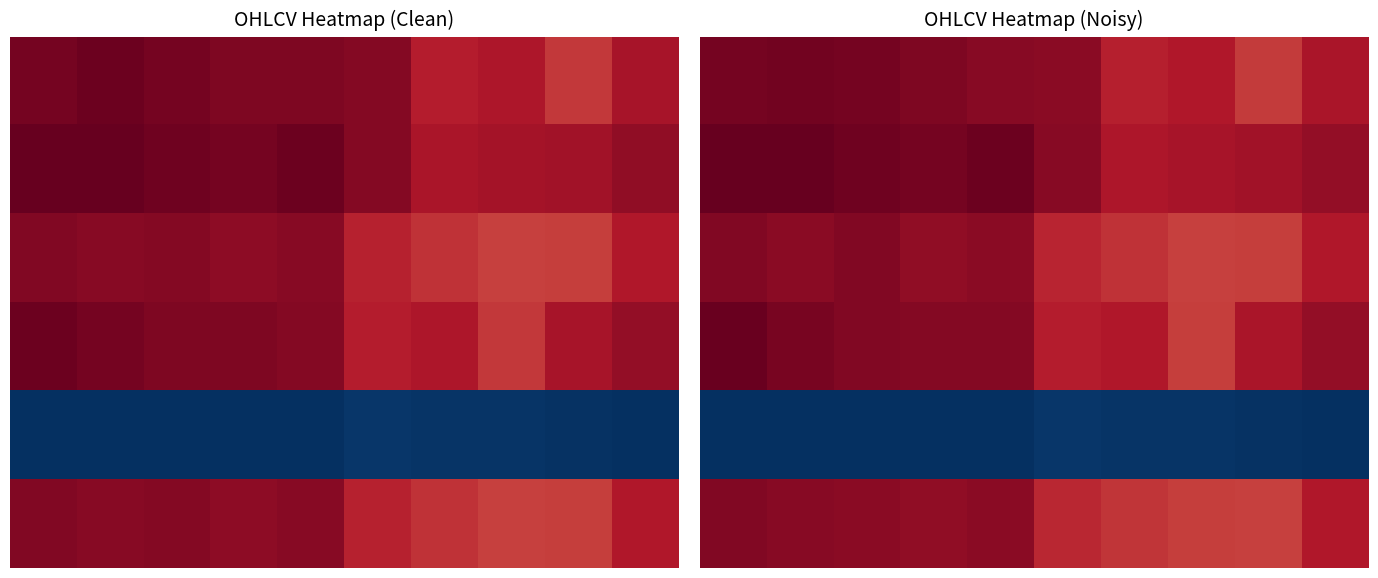

How many data points does each series have?

10